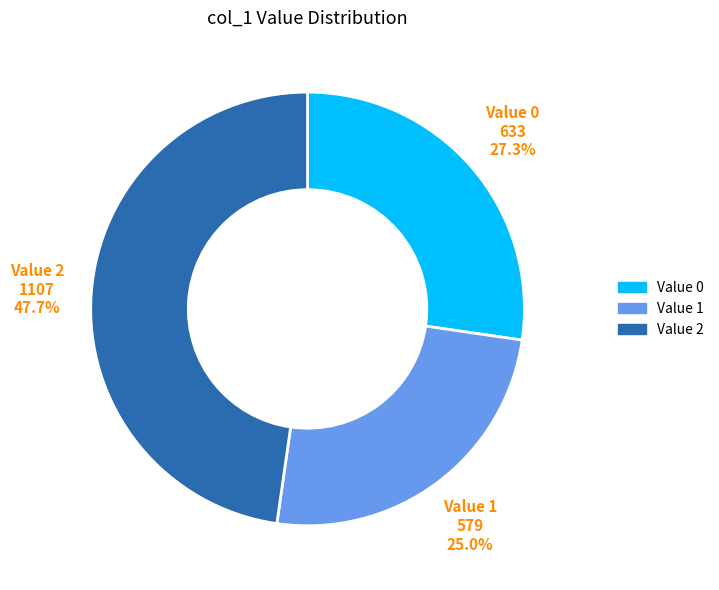

Is there any slice that represents more than half of the pie?

No